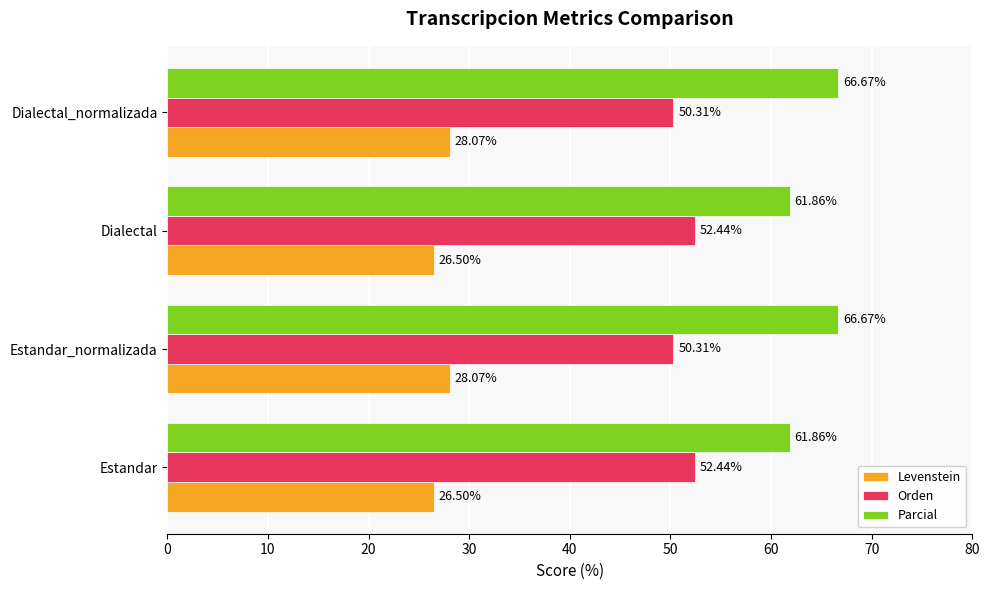

Is the value of Orden at Estandar_normalizada greater than the value of Levenstein at Estandar_normalizada?

Yes